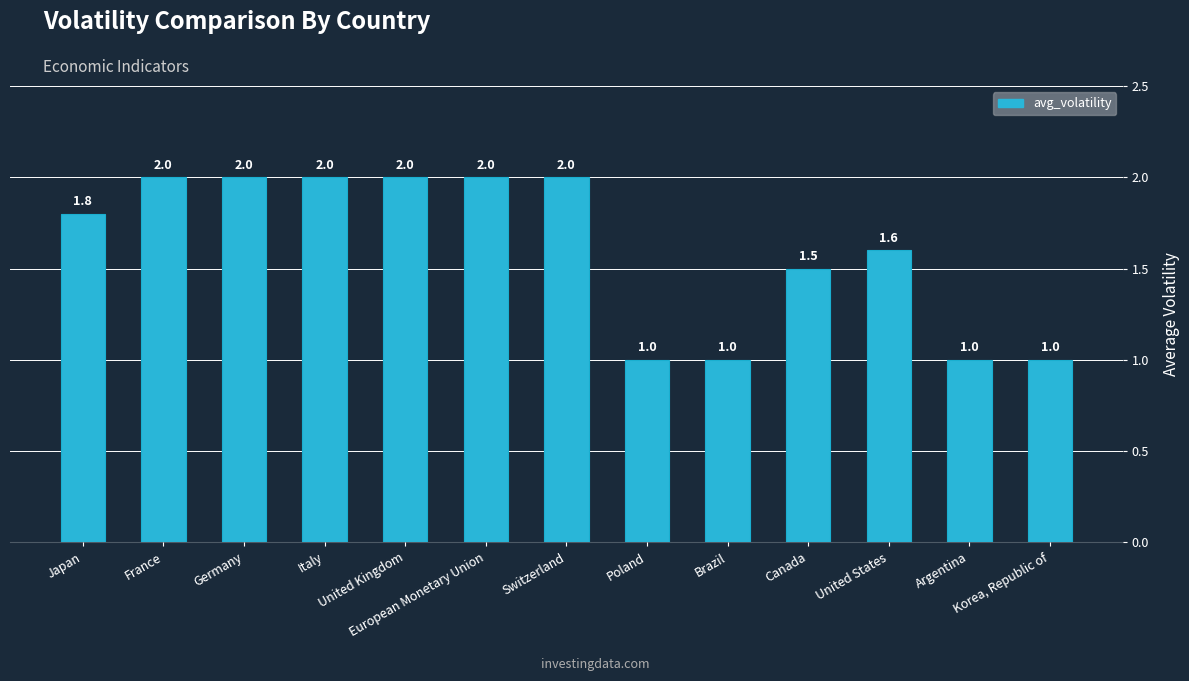

What is the smallest value displayed?

1.0